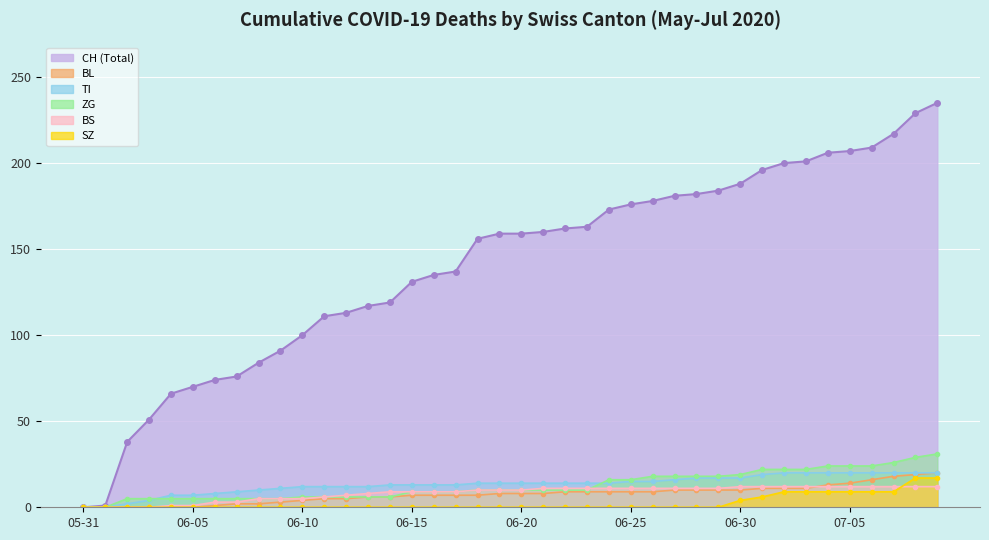

True or false: CH has a value of 163 at 2020-06-23.

True